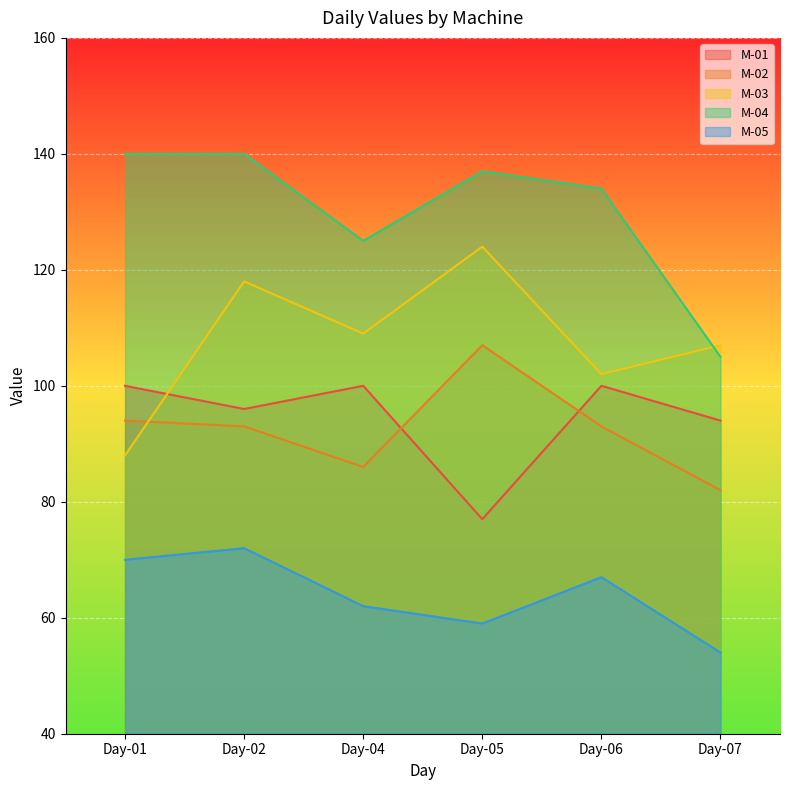

True or false: M-02 has a value of 39 at Day-02.

False